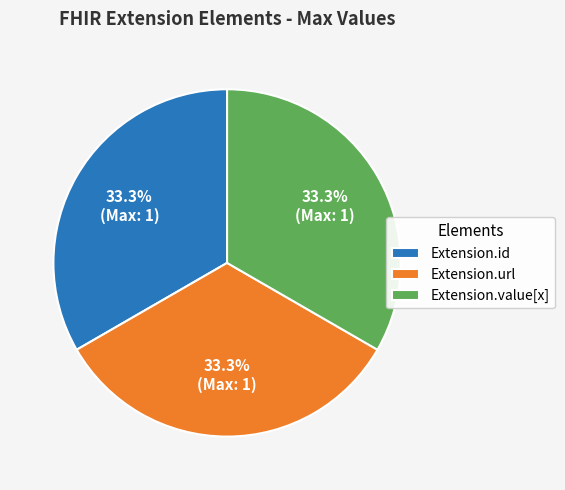

What is the ratio of the value at Extension.id to the value at Extension.value[x]?

1.0